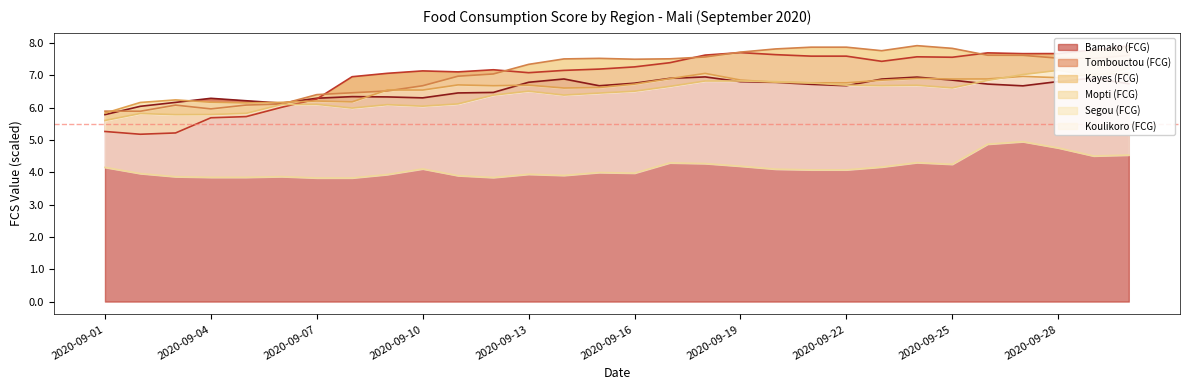

How many series are shown in this chart?

6